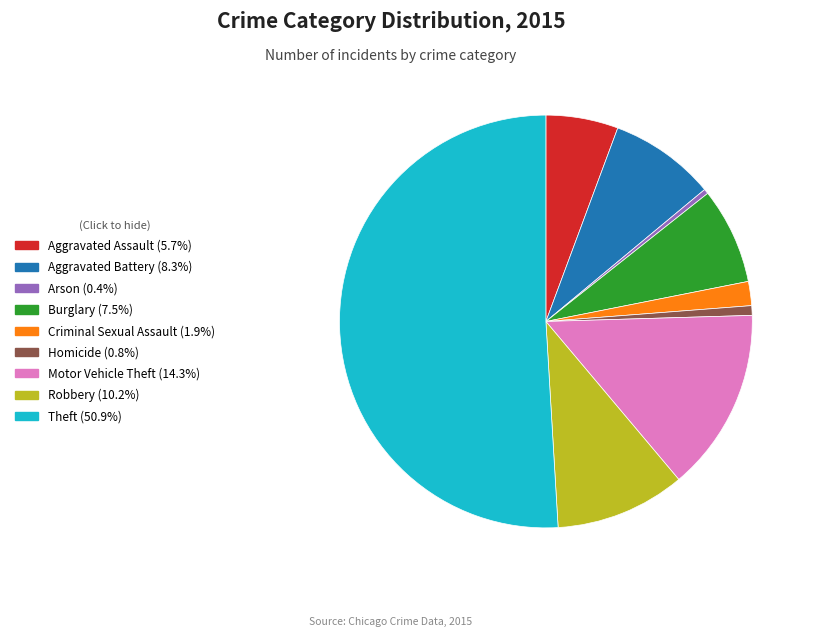

Is the sum of Arson and Homicide greater than half?

No